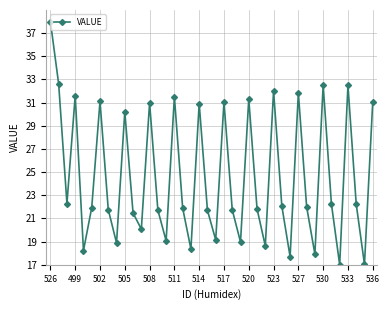

How many points are lower than both their immediate neighbors (excluding endpoints)?

13